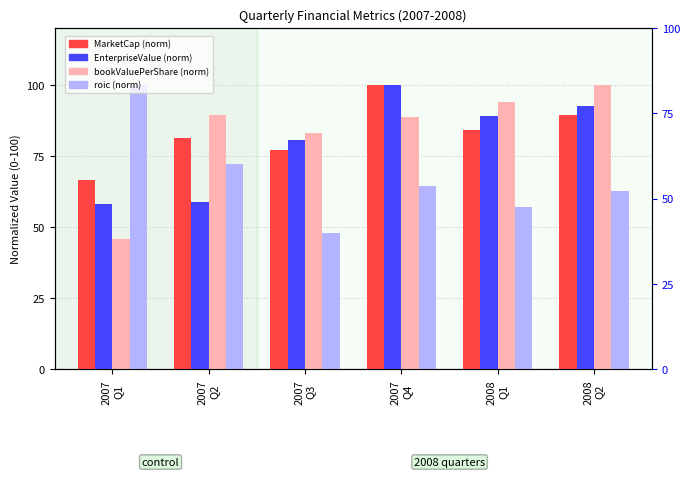

Are the bars grouped side by side (vs. stacked)?

Yes